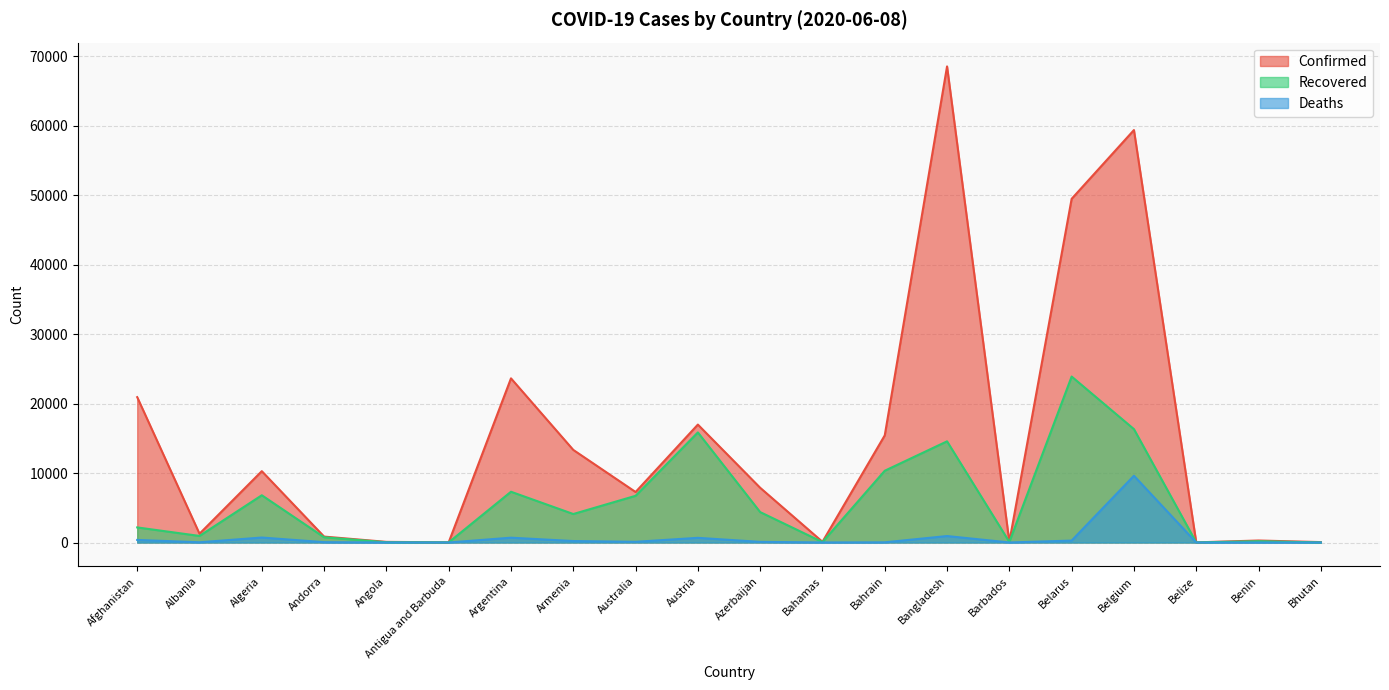

True or false: Deaths has a value of 333 at Armenia.

False